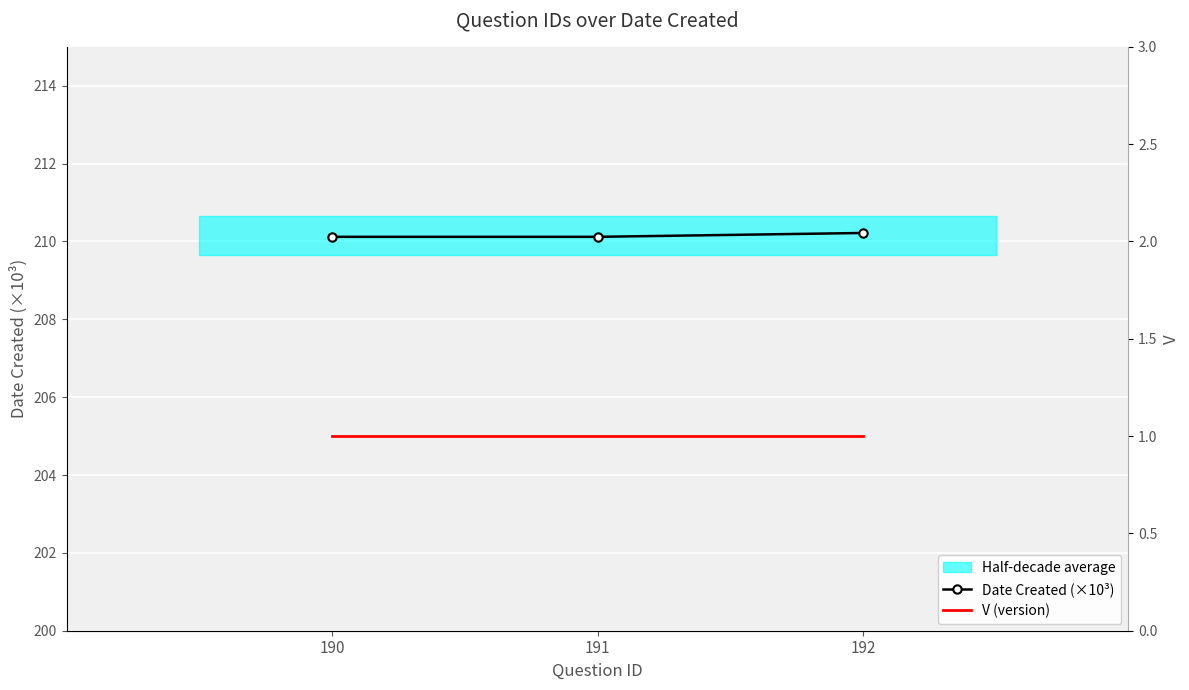

Reading left to right, list all the values displayed in this chart.

Date Created (×10³): 210.1	210.1	210.2
V (version): 1.0	1.0	1.0